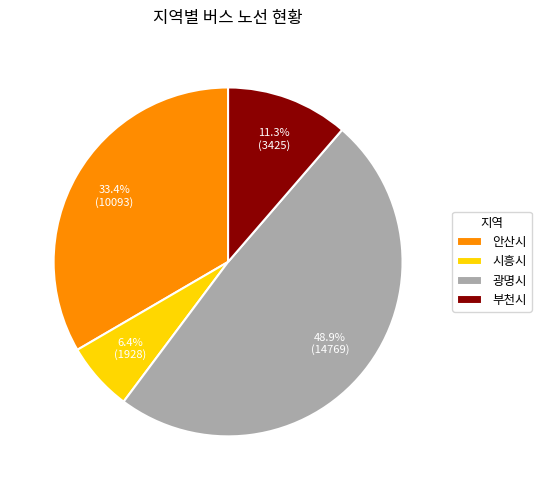

Which category has the biggest portion of the pie?

광명시